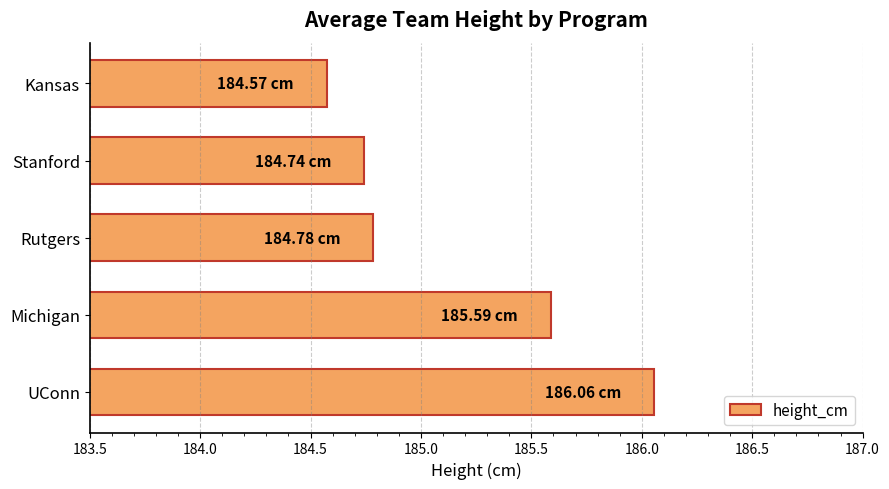

What is the sum of all values?

925.7